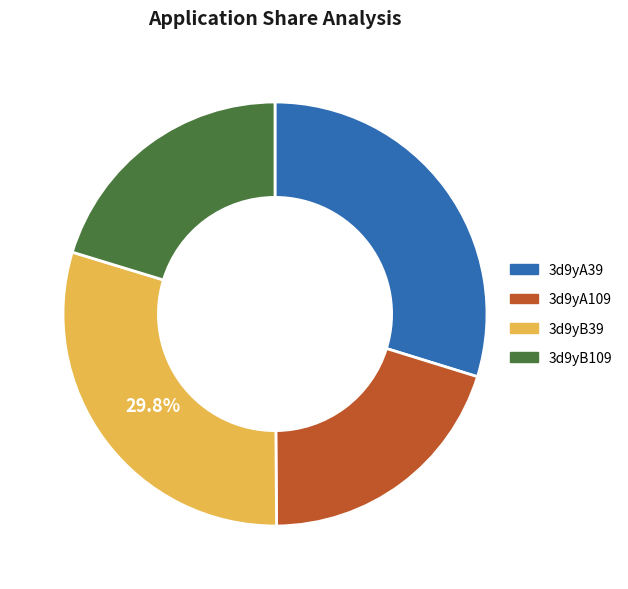

Is there a majority slice in this chart?

No